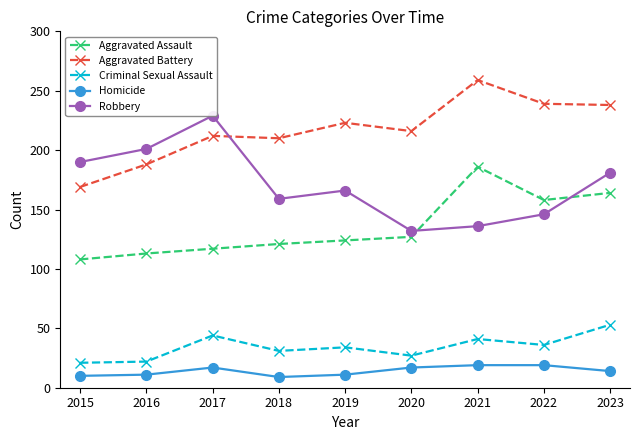

What is the spread (max minus min) of values at 2023?

224